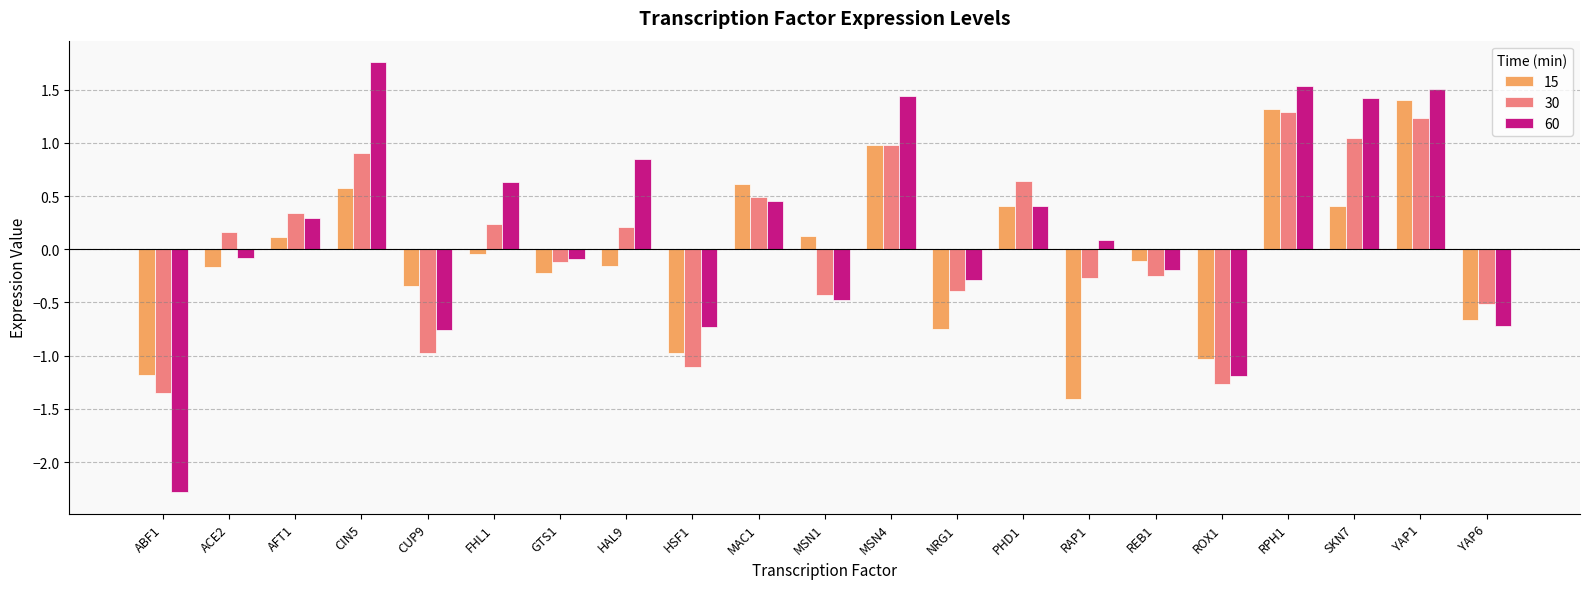

What are all the series names shown in the legend?

15, 30, 60